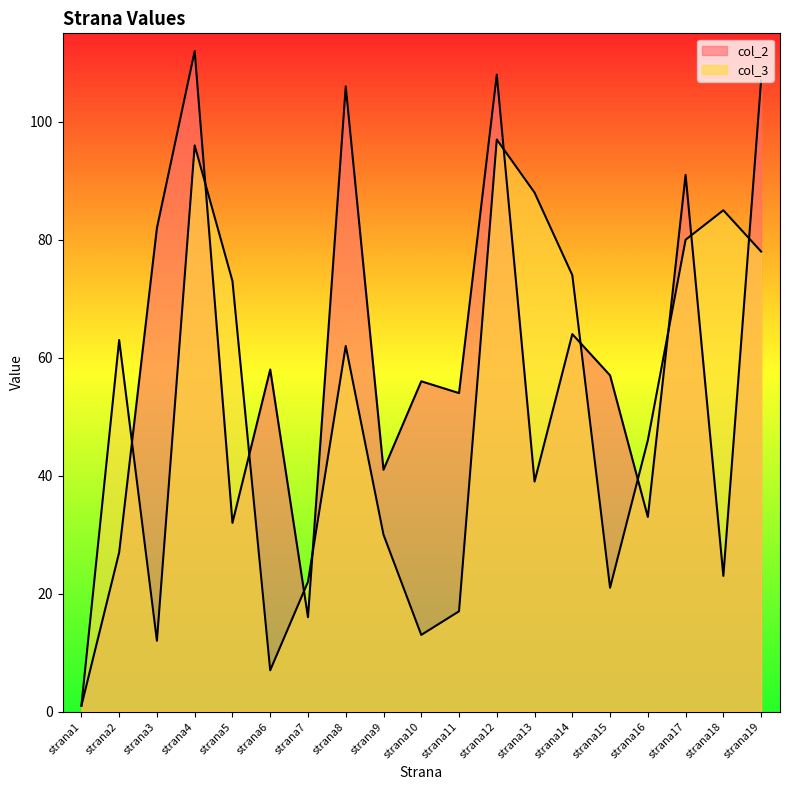

How many times do col_3 and col_2 cross each other?

11